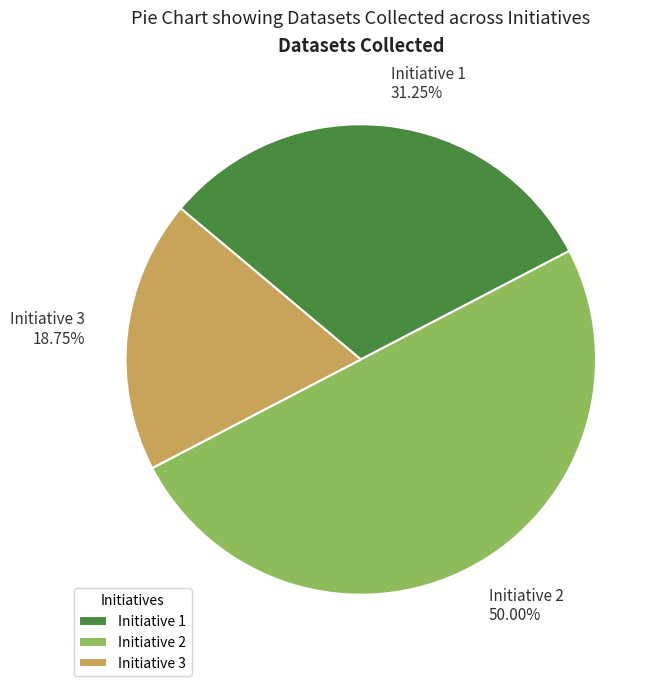

Do Initiative 2 and Initiative 3 together represent more than half of the pie?

Yes